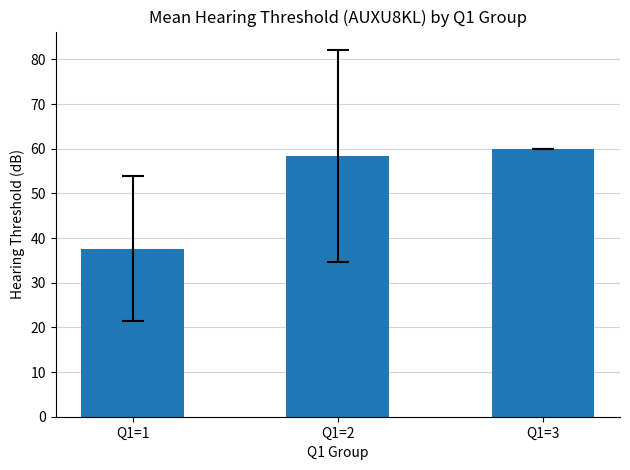

How many data points are above 58?

2